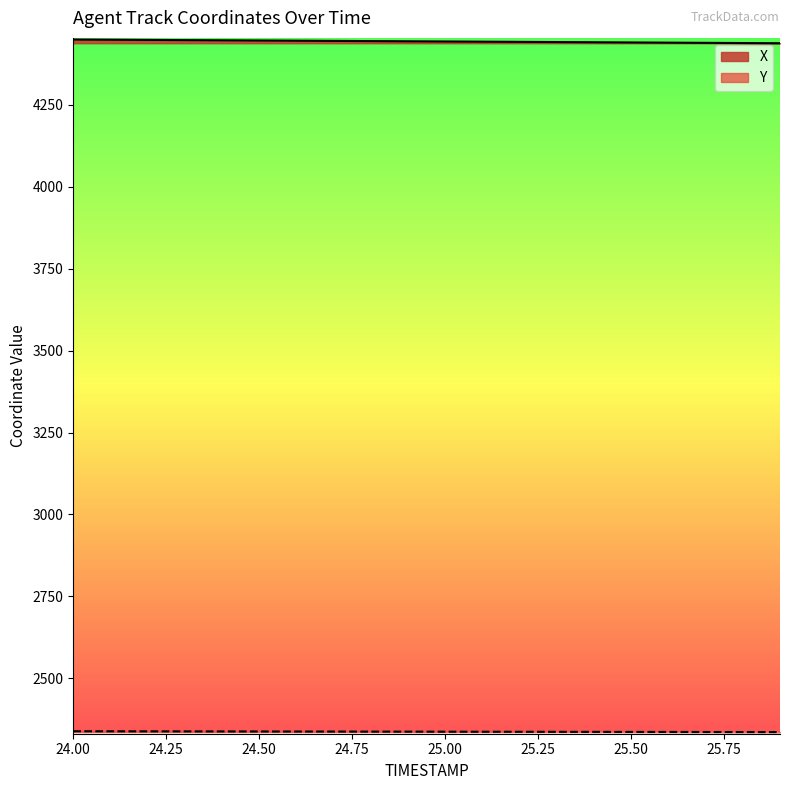

Reading left to right, transcribe all the data shown in this chart.

X: 4448.2	4447.6	4447.0	4446.4	4445.9	4445.3	4444.7	4444.1	4443.5	4442.9	4442.3	4441.7	4441.1	4440.5	4439.9	4439.3	4438.7	4438.1	4437.5	4436.9
Y: 2339.1	2338.9	2338.8	2338.7	2338.5	2338.4	2338.3	2338.1	2338.0	2337.9	2337.7	2337.6	2337.5	2337.3	2337.2	2337.1	2336.9	2336.8	2336.7	2336.5